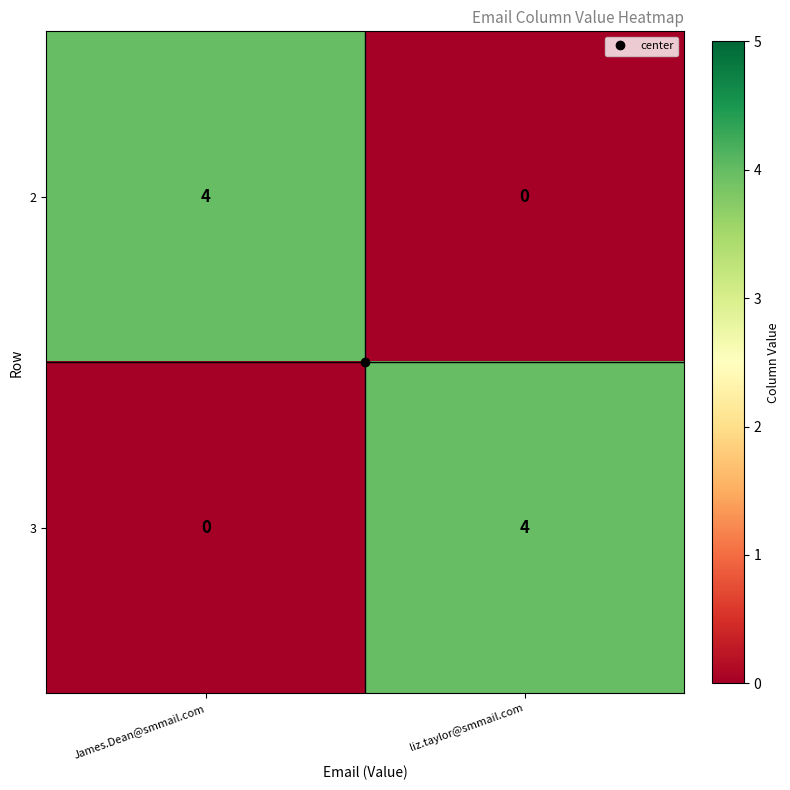

At which label does 3 reach its peak?

liz.taylor@smmail.com